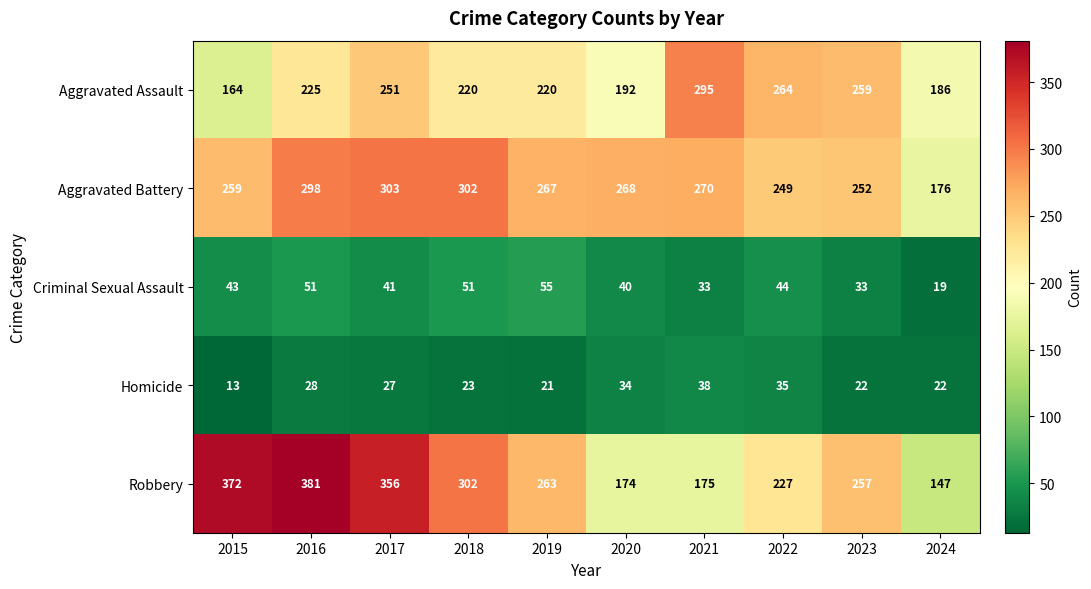

At which category is the sum across all series the highest?

2016